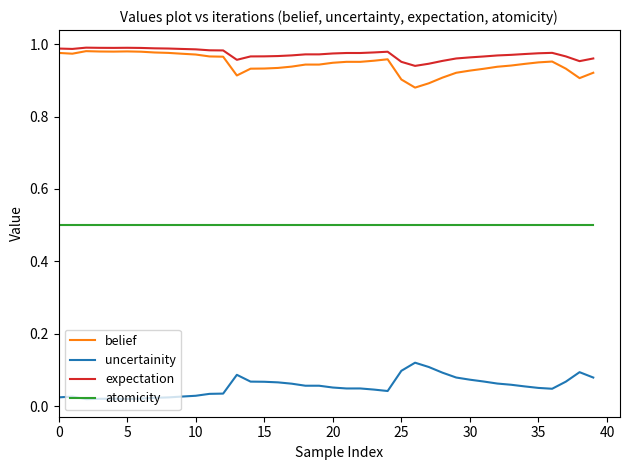

True or false: expectation and atomicity cross at least once.

False